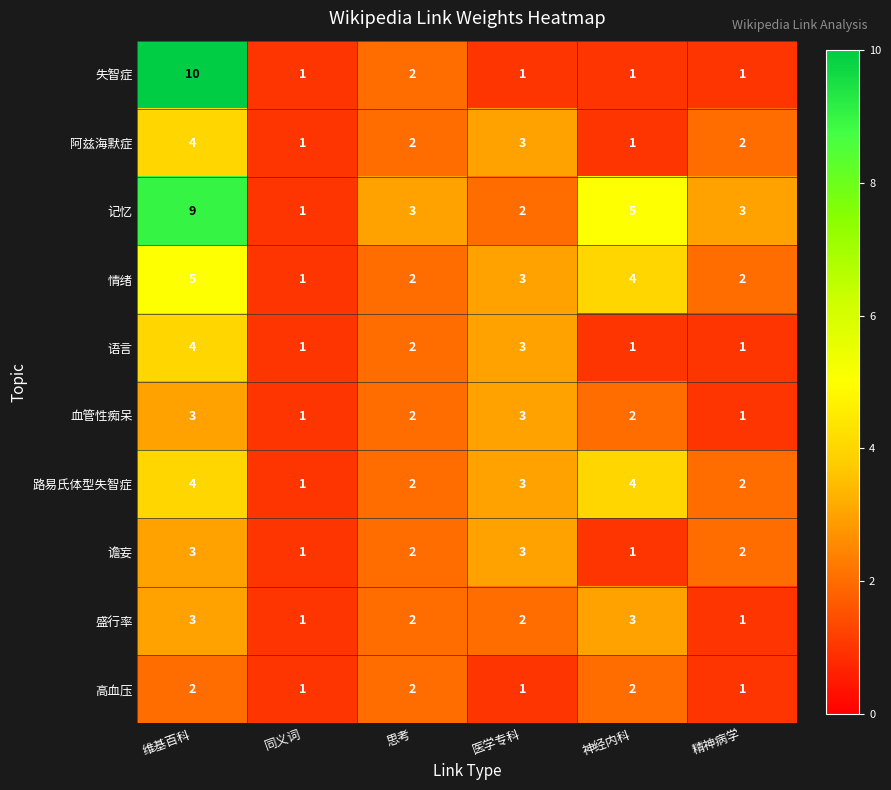

Which series changed the most between 医学专科 and 神经内科?

记忆